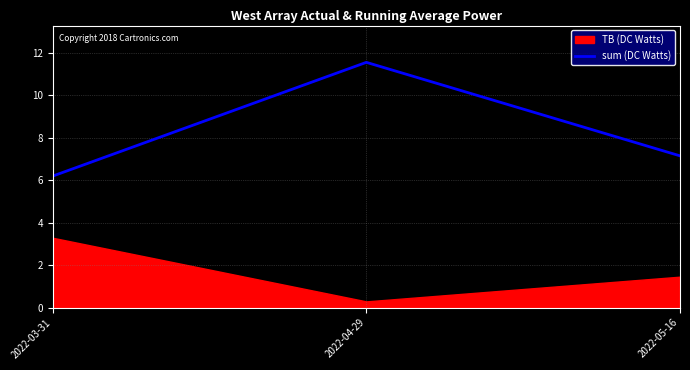

What is the highest value of the sum (DC Watts) series?

11.5